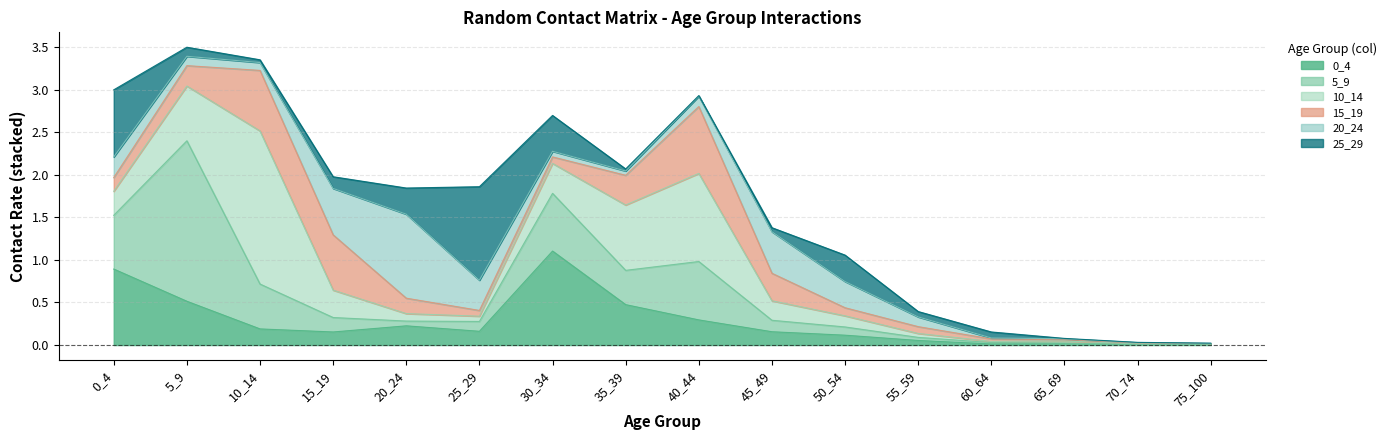

List the series in order of their peak value, highest first.

5_9, 10_14, 0_4, 25_29, 20_24, 15_19